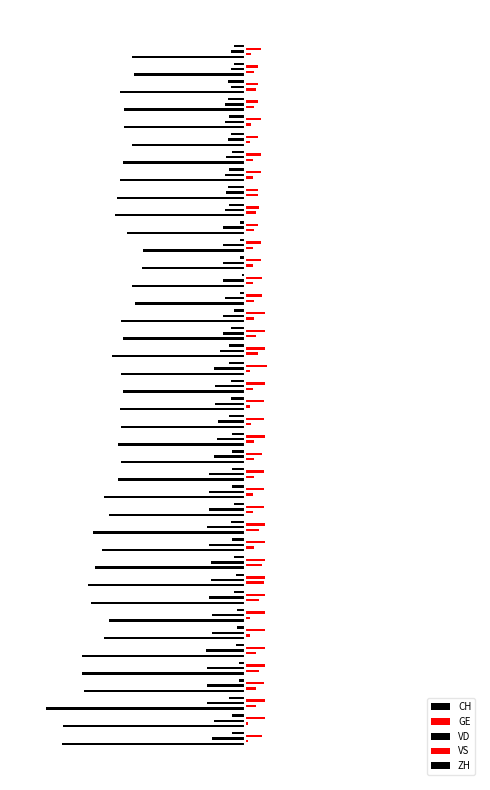

What is the minimum value for GE?

2